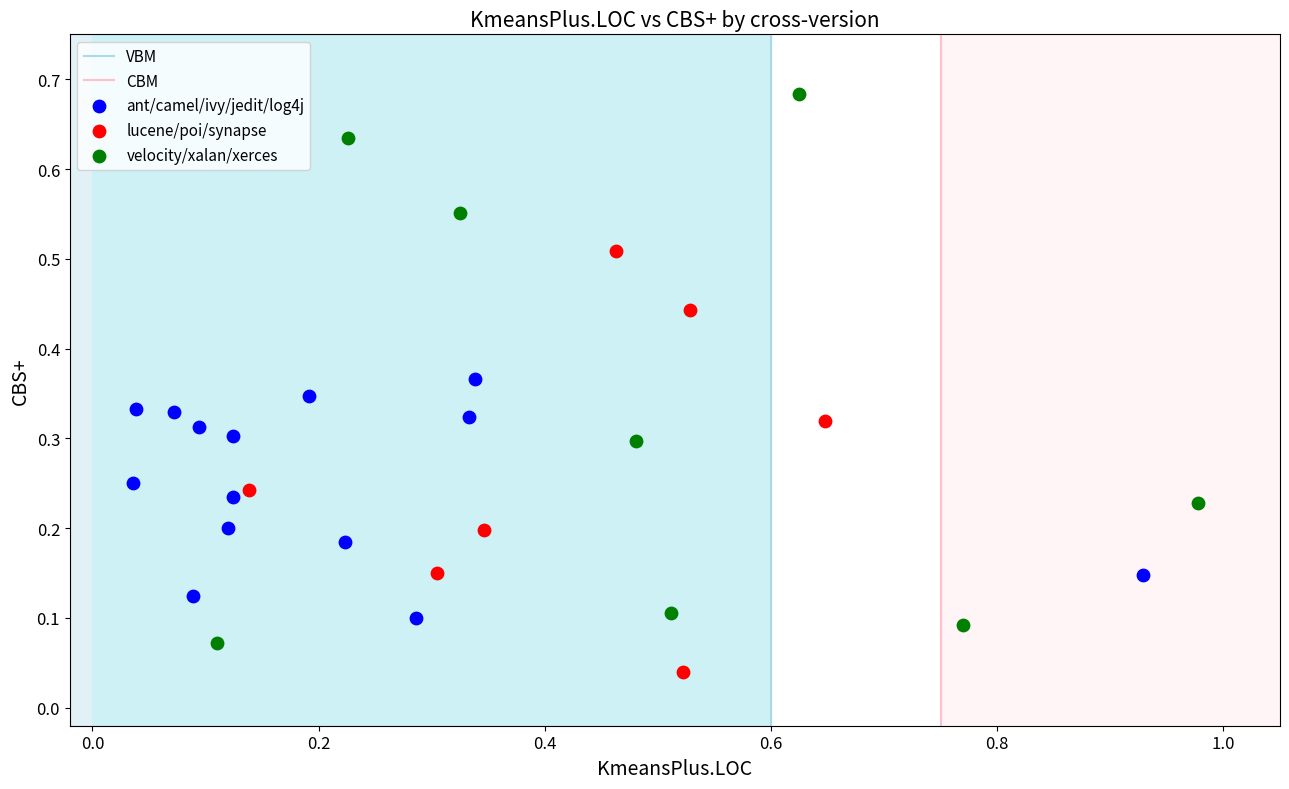

Which series has the largest Y range (max minus min)?

velocity/xalan/xerces